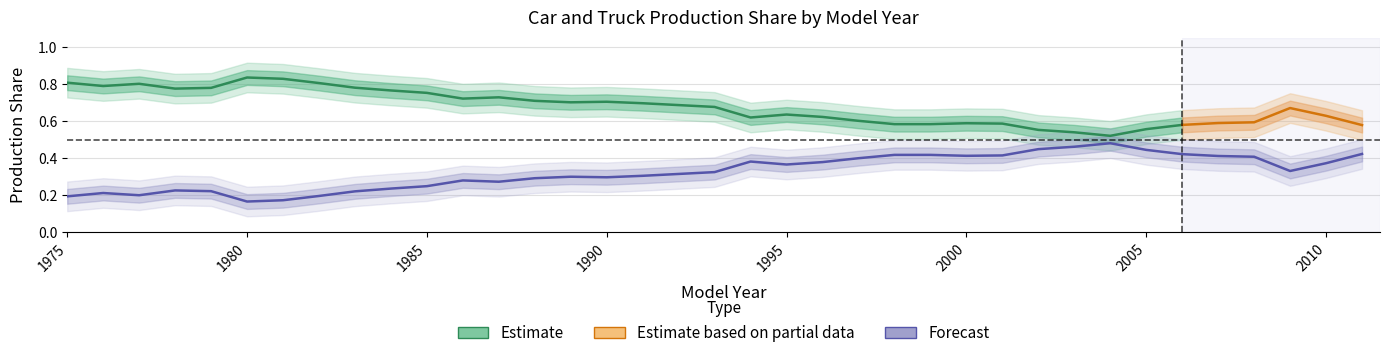

Where is the first local maximum?

1976